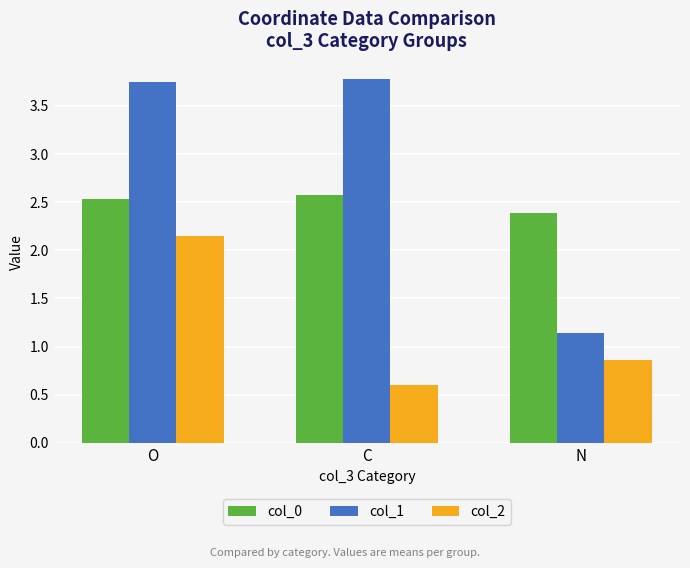

Count the number of categories in the chart.

3